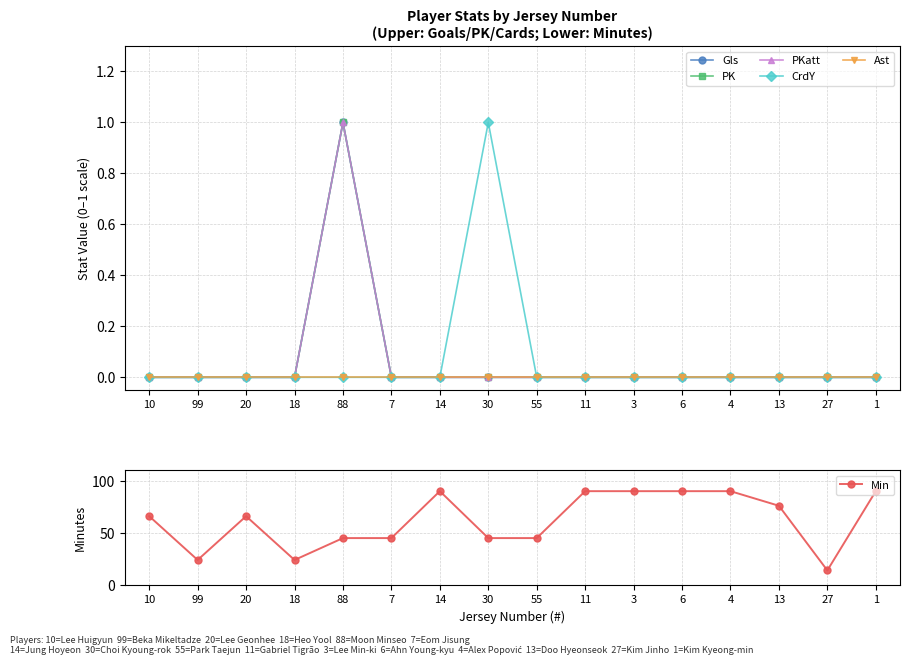

At which category is the sum across all series the highest?

14